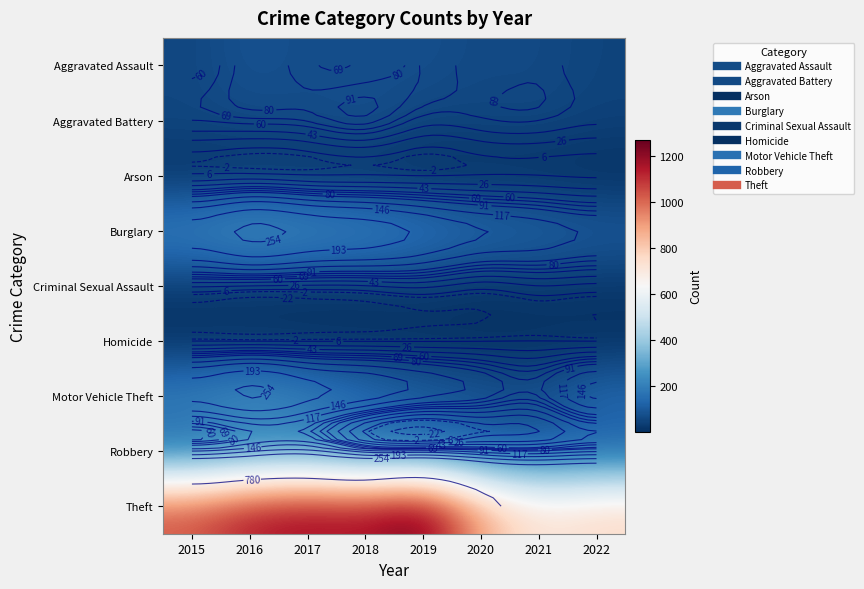

What is the minimum value for Theft?

716